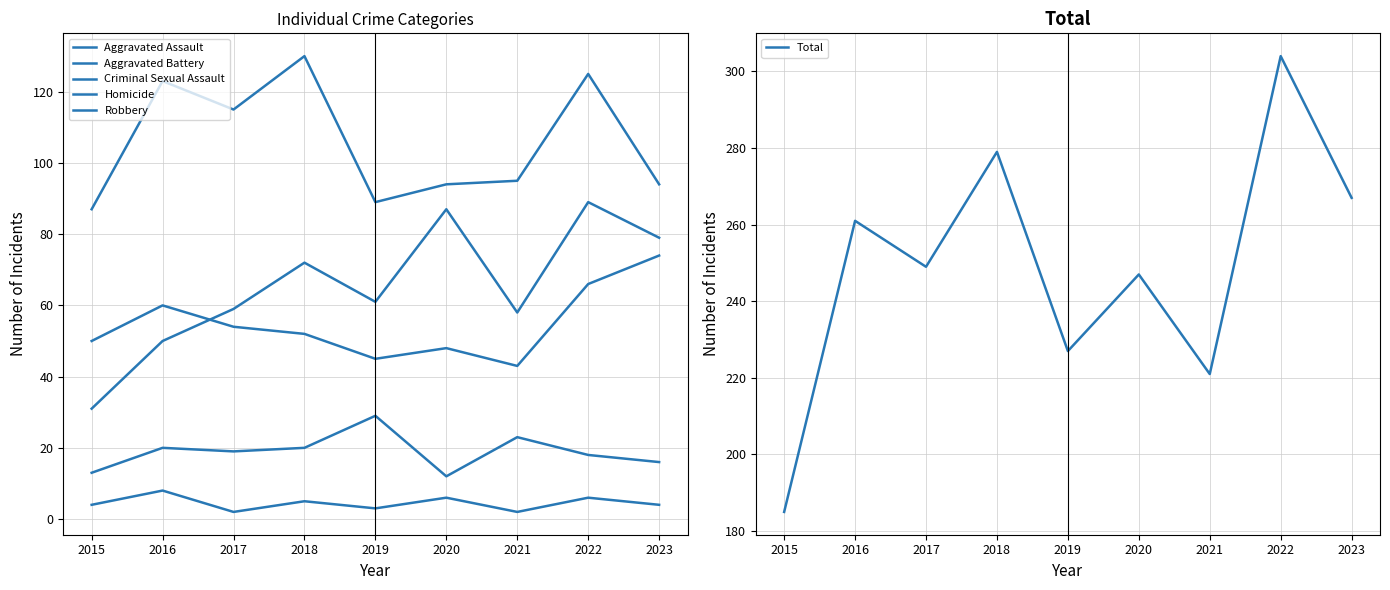

What is the smallest value displayed?

2